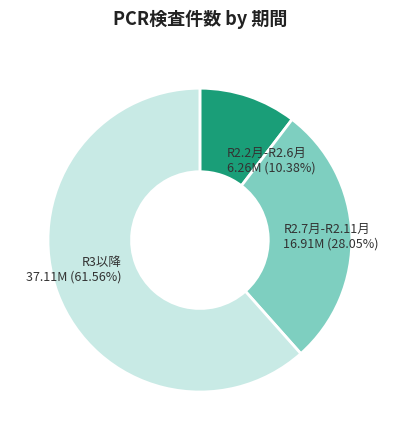

Between R2.2月-R2.6月 and R3以降, which is larger?

R3以降